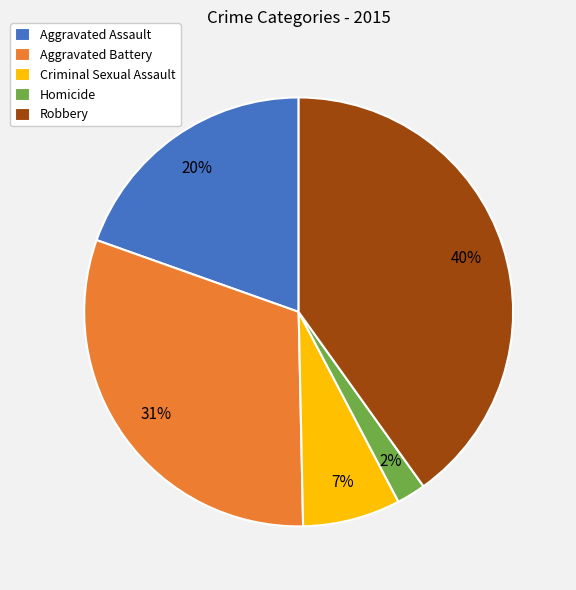

Which has a higher value, Homicide or Criminal Sexual Assault?

Criminal Sexual Assault